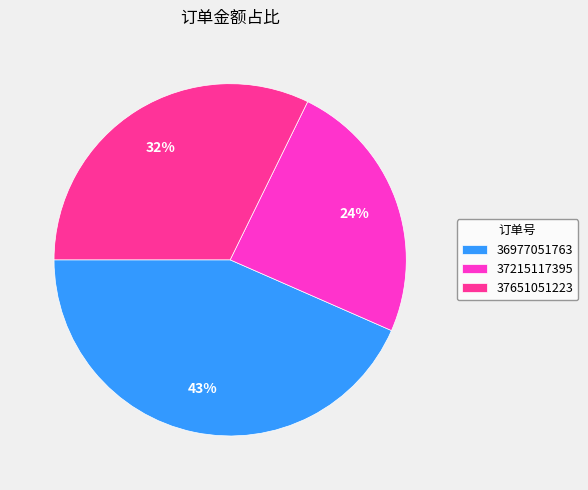

To the nearest percent, what percentage of the pie is 36977051763?

43%